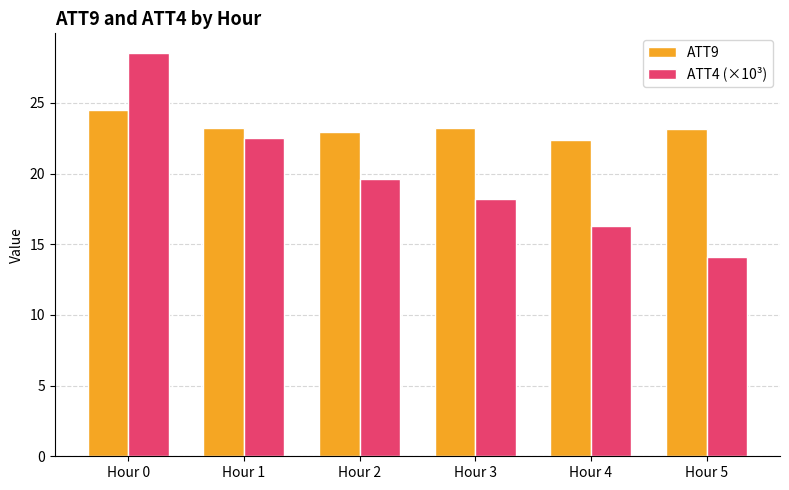

Where does the ATT9 series first go above 23?

Hour 0